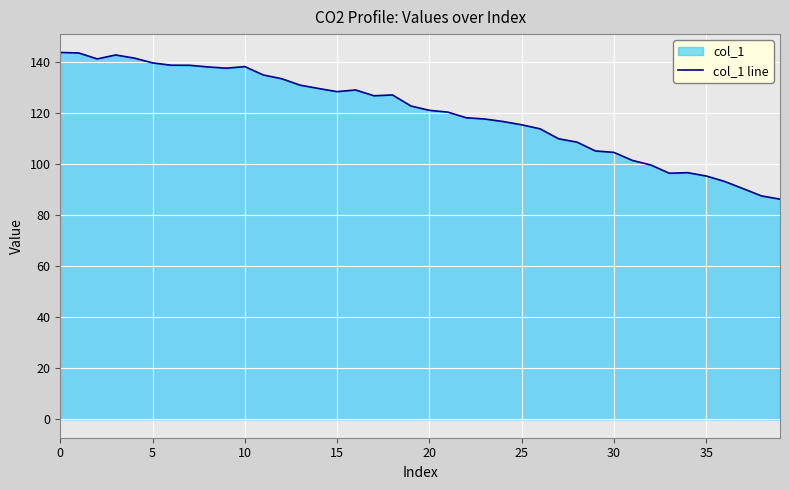

Reading right to left, transcribe all the data shown in this chart.

86.3	87.6	90.4	93.2	95.4	96.7	96.5	99.7	101.5	104.6	105.2	108.6	110.0	113.9	115.4	116.7	117.7	118.2	120.4	121.1	122.8	127.1	126.8	129.1	128.4	129.7	131.0	133.5	135.0	138.2	137.6	138.1	138.8	138.8	139.7	141.6	142.8	141.2	143.6	143.8